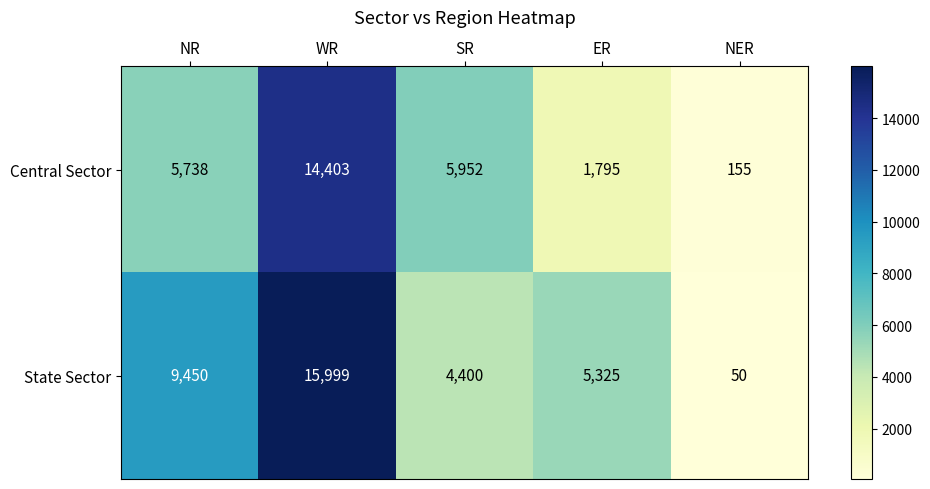

What is the sum of the State Sector values at NR and WR?

25449